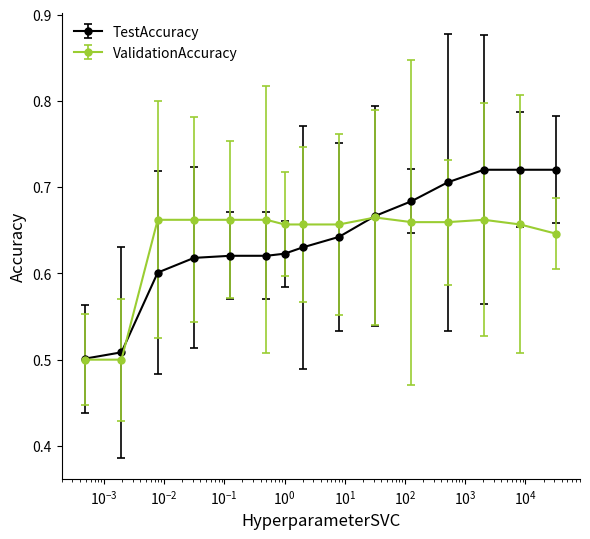

At how many categories does at least one series exceed 0?

15